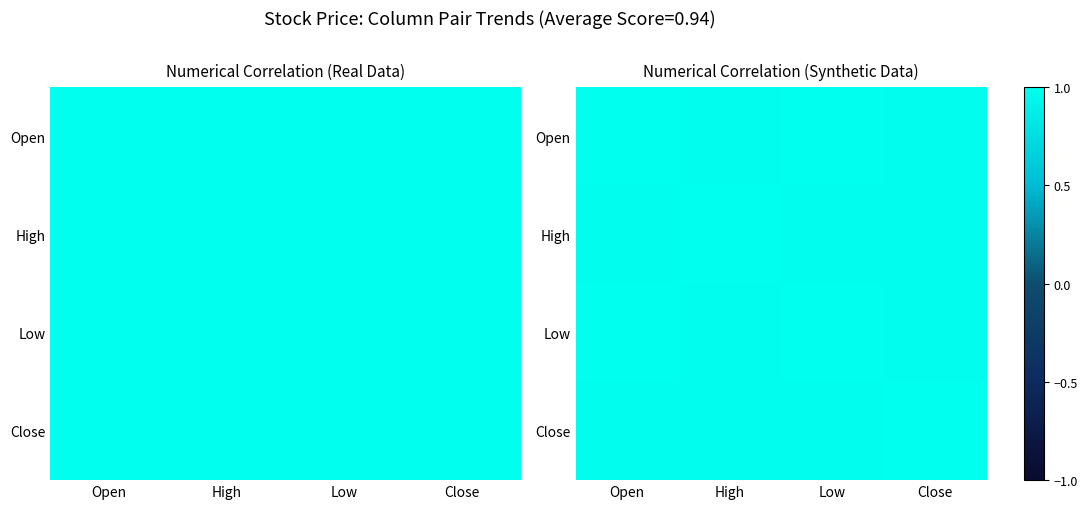

What is the sum of all High values?

4.0